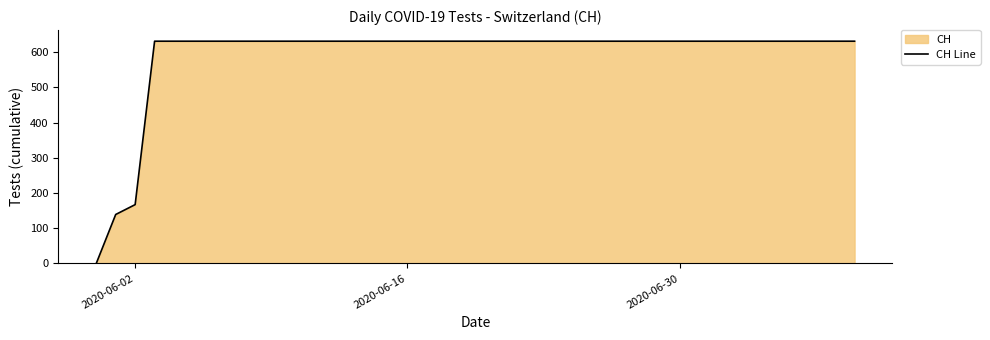

At which label is the value closest to 315?

2020-06-02